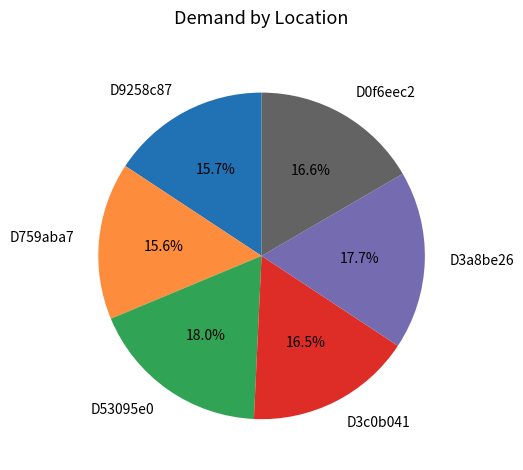

To the nearest percent, what percentage of the pie is D53095e0?

18%